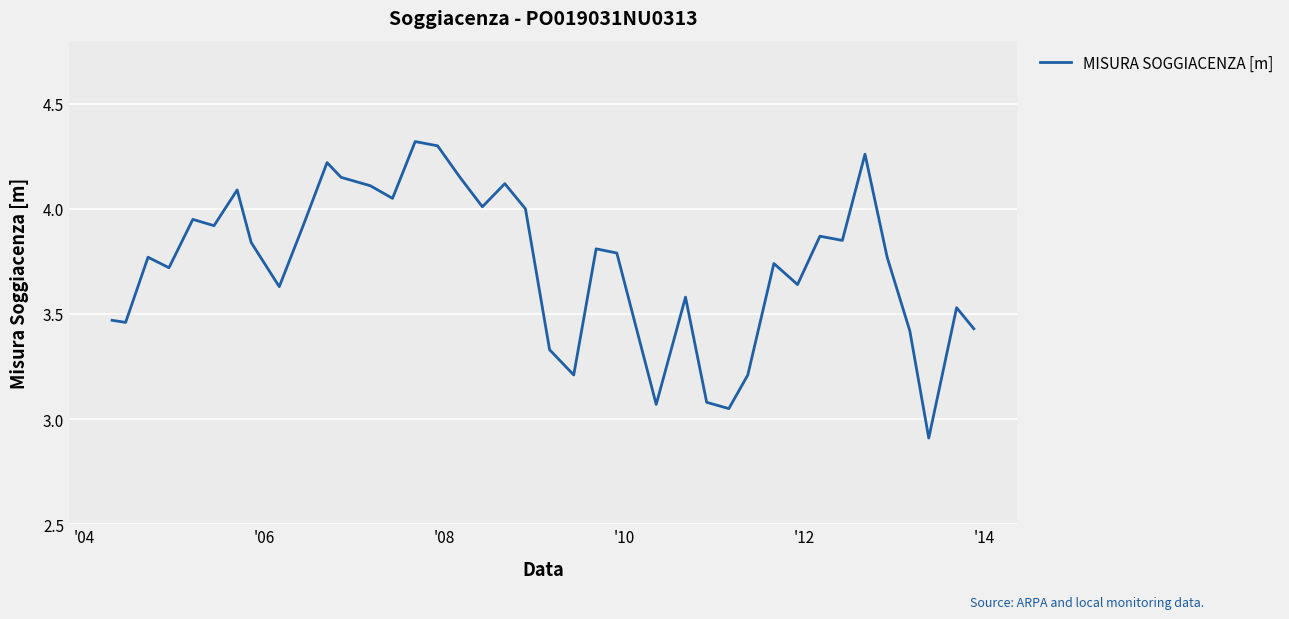

What is the smallest value displayed?

2.9